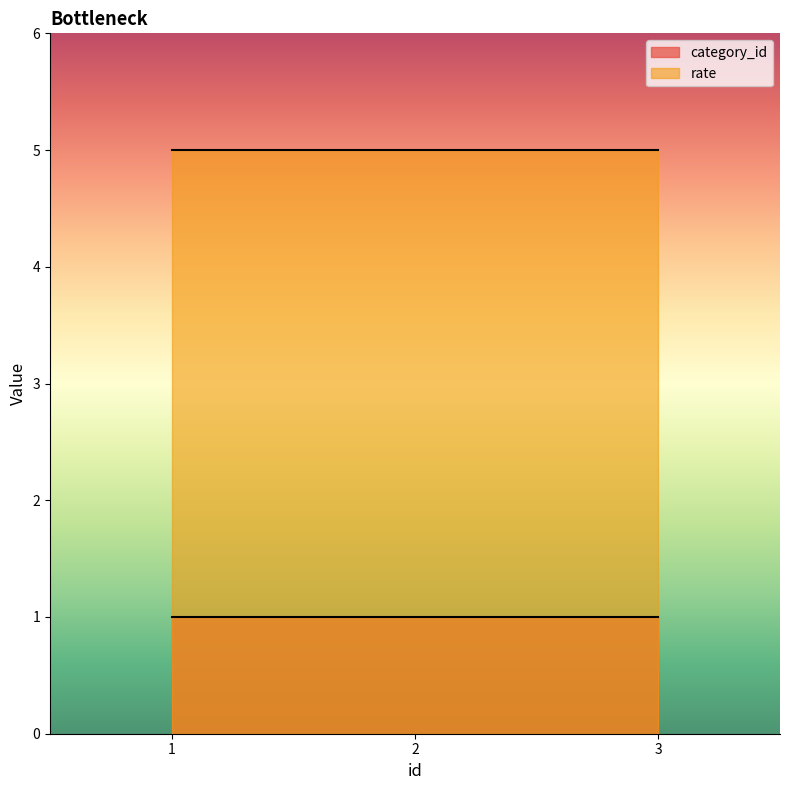

What is the lowest value of the category_id series?

1